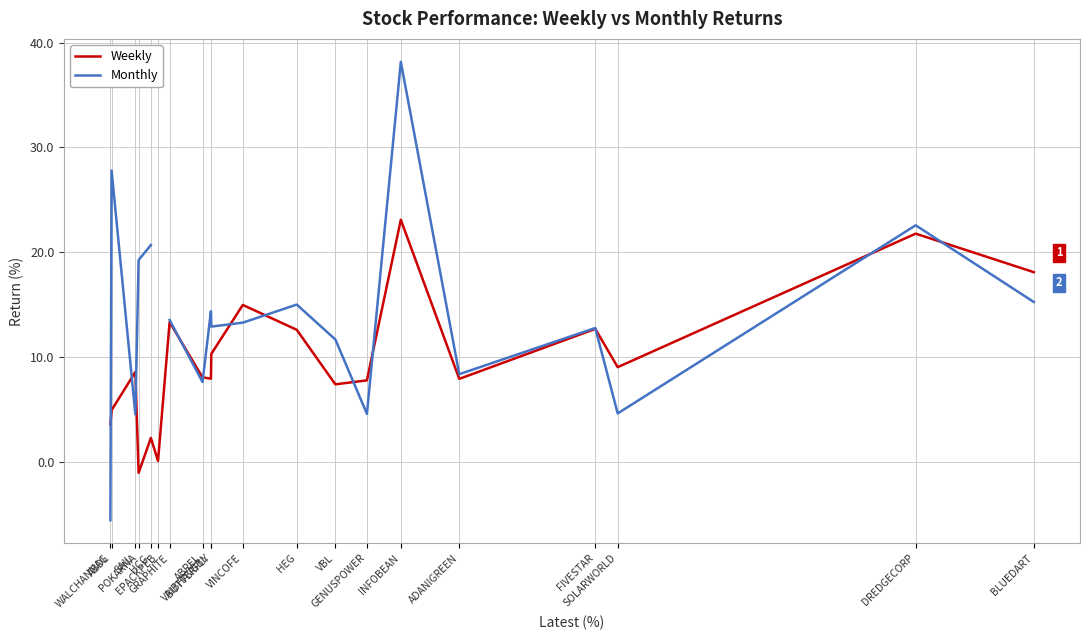

Where is Monthly nearest to the value 16?

BLUEDART